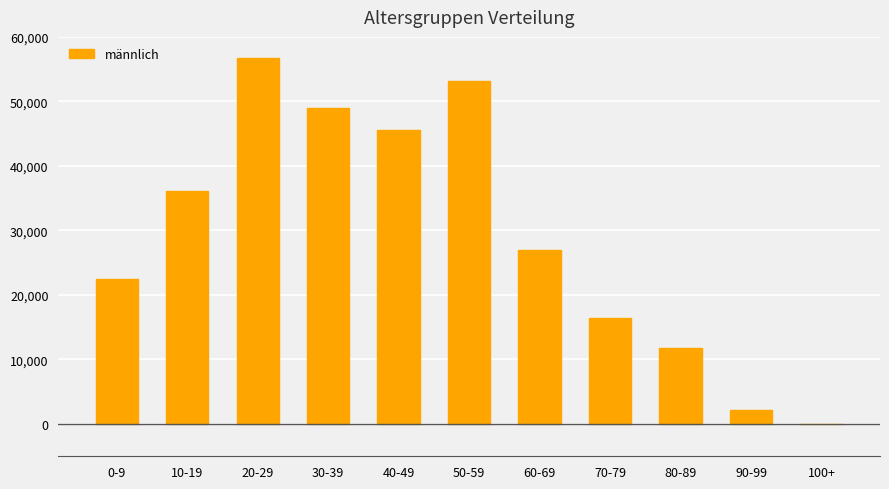

Between 70-79 and 0-9, which is larger?

0-9